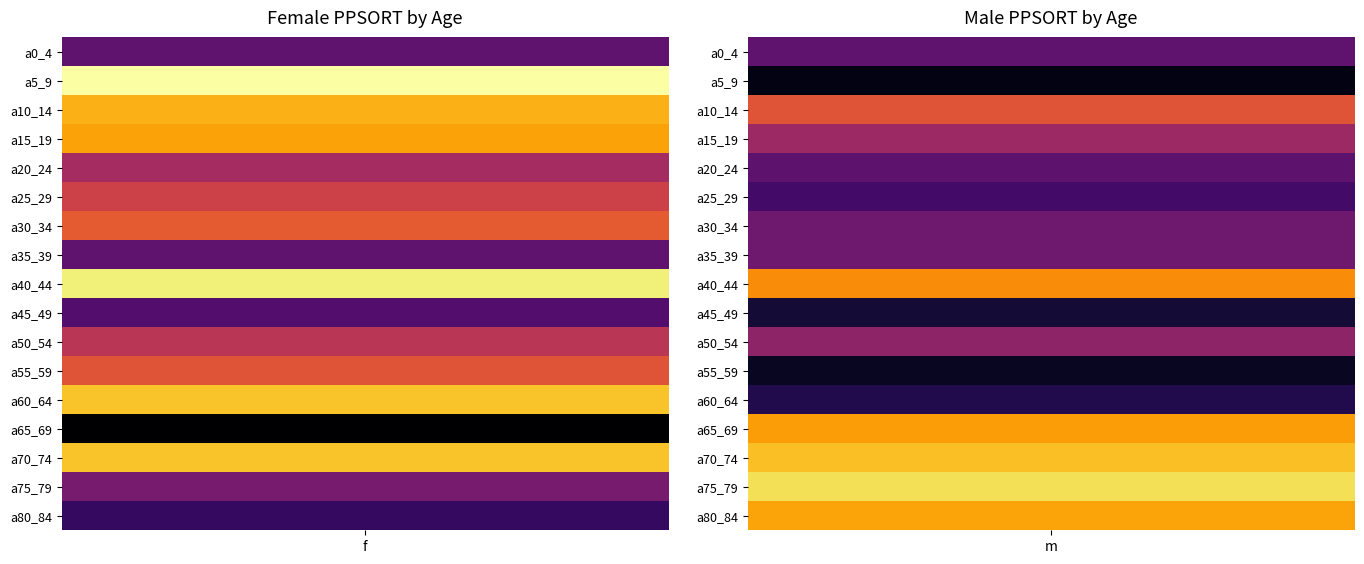

True or false: m has a value of 133259 at a45_49.

False